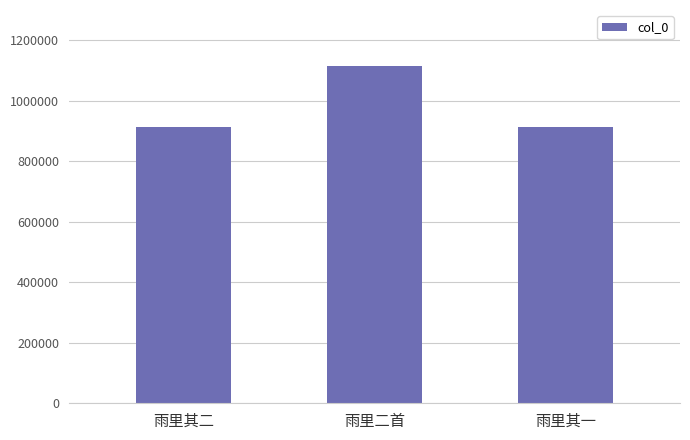

What is the sum of the values at 雨里其一 and 雨里二首?

2028377